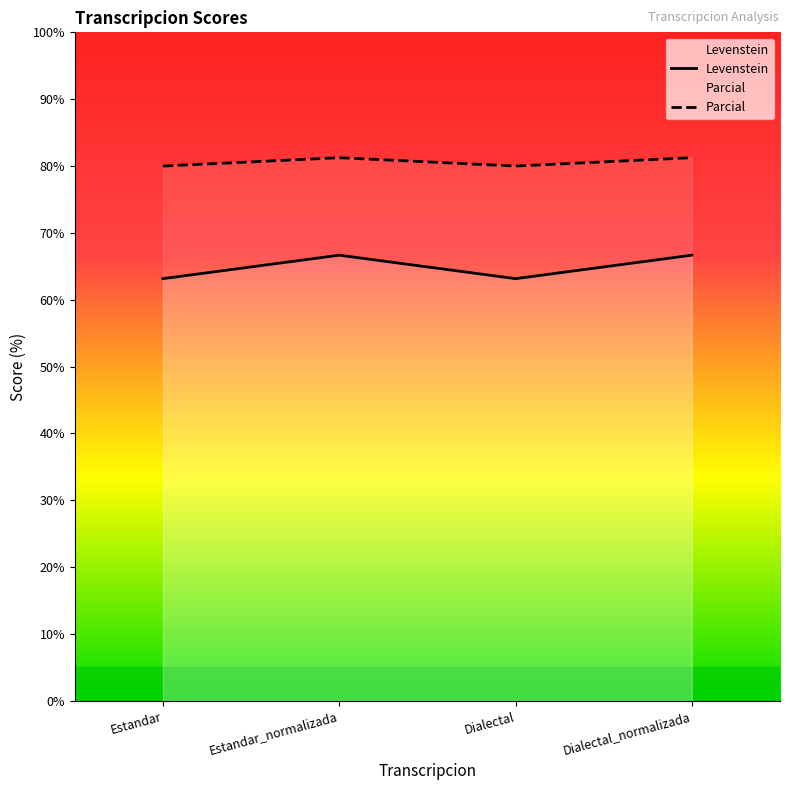

At Estandar_normalizada, list the series in order from largest to smallest.

Parcial, Levenstein